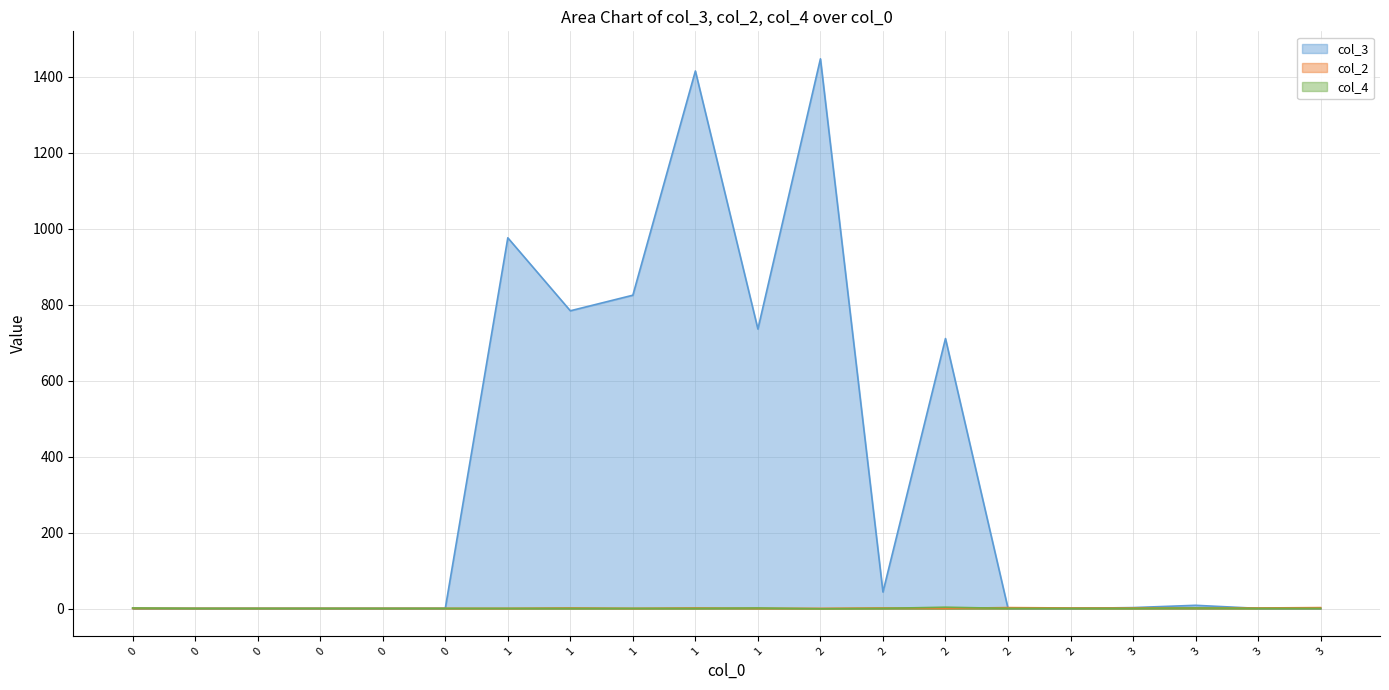

Is the value of col_2 at 2 greater than the value of col_3 at 2?

No